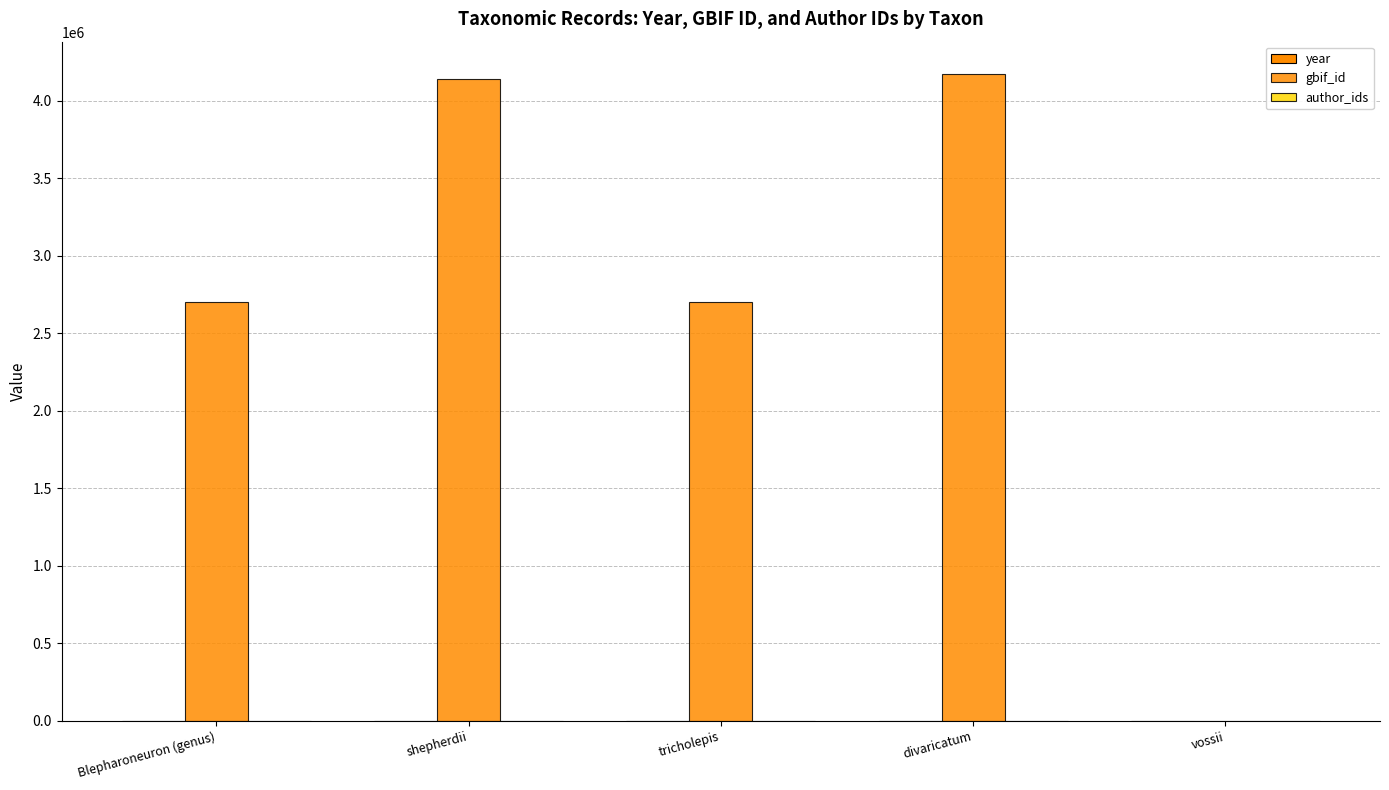

How many categories are shown in the chart?

5